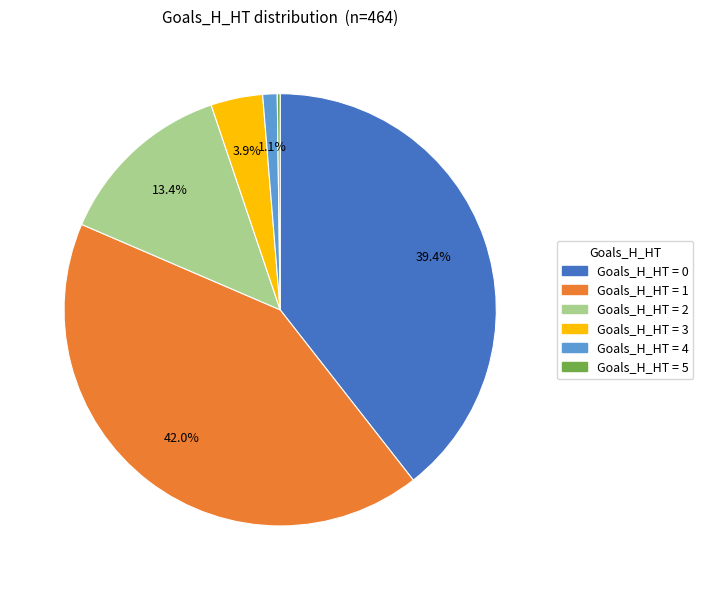

Does any single category account for the majority?

No